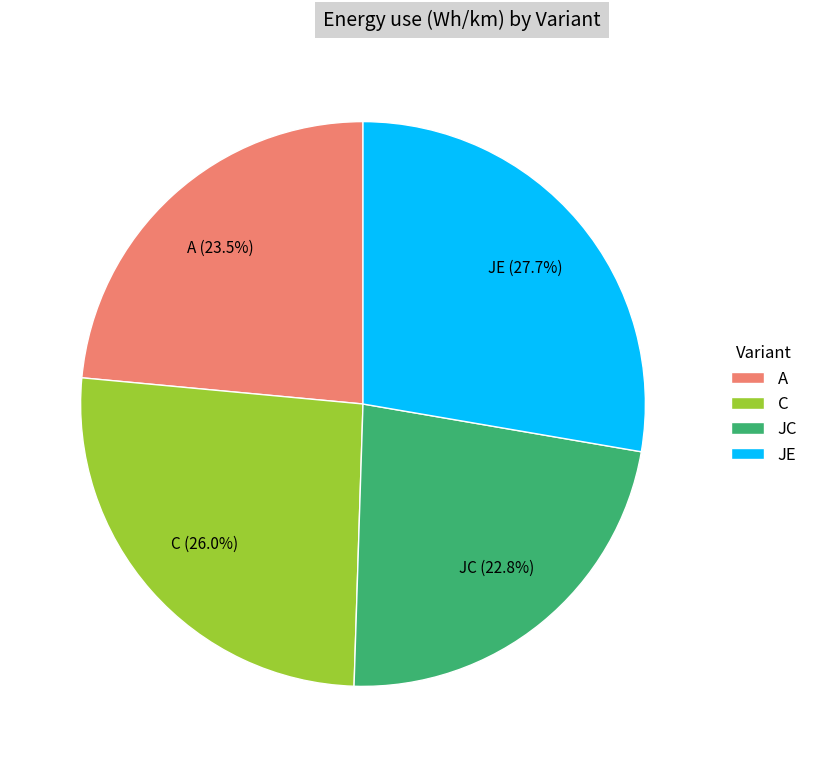

Which slice is the largest?

JE